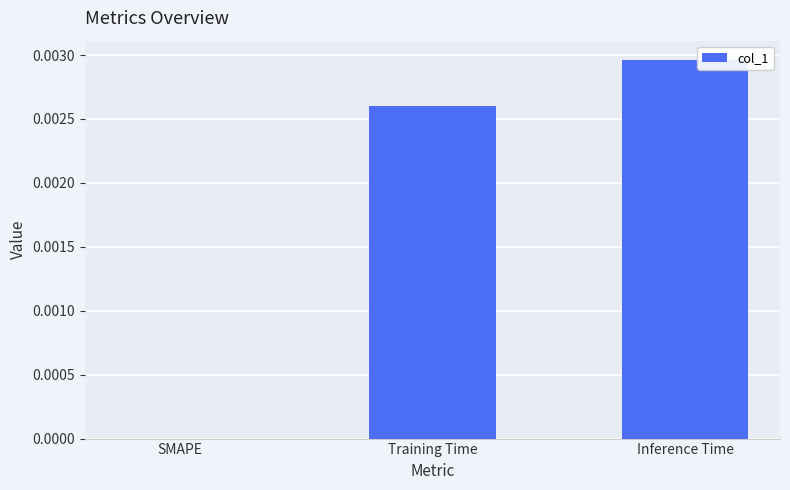

How many data points are above 0?

2